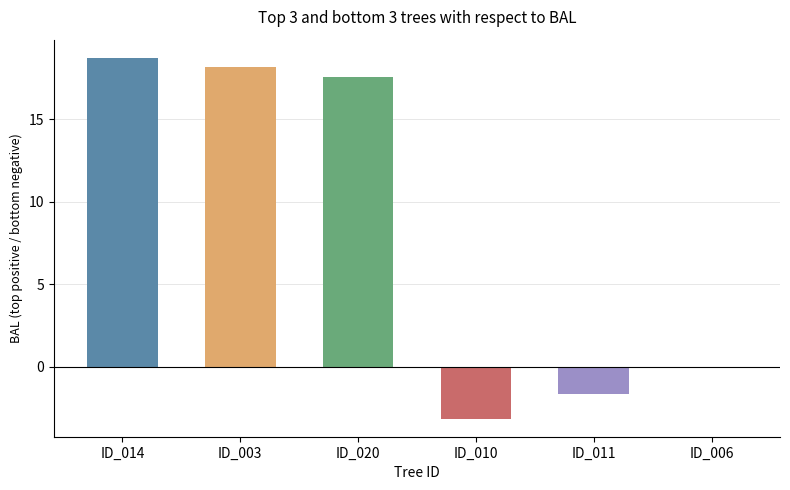

What is the greatest value displayed?

18.7